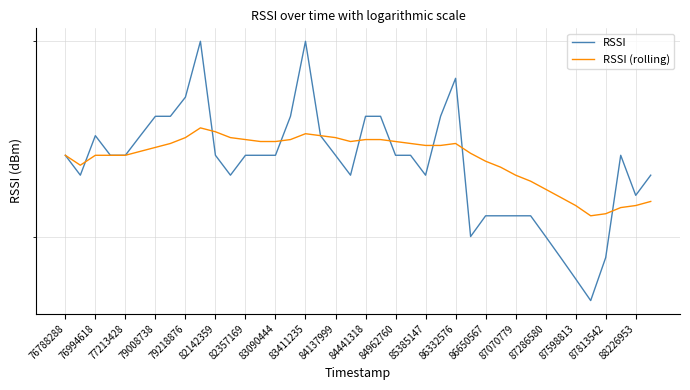

At which category does RSSI reach its first local valley?

76994618